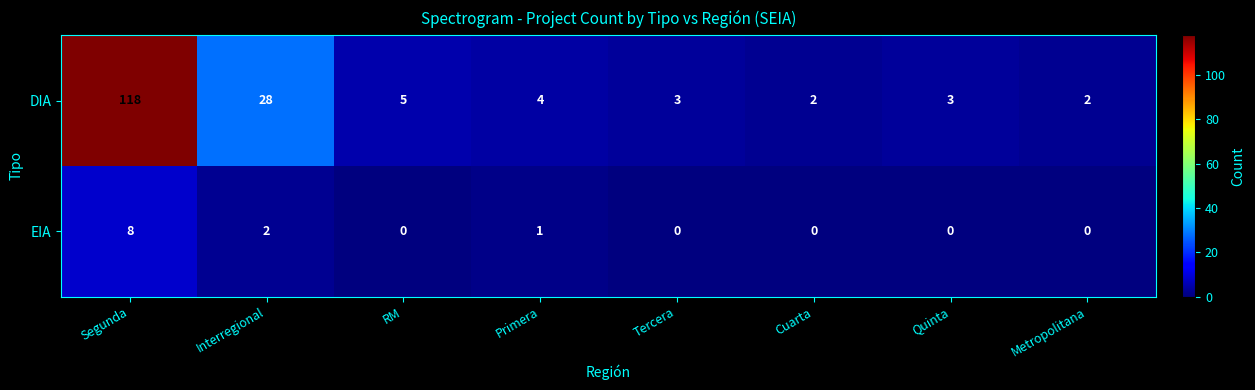

The EIA series shows 0 at RM. True or false?

True